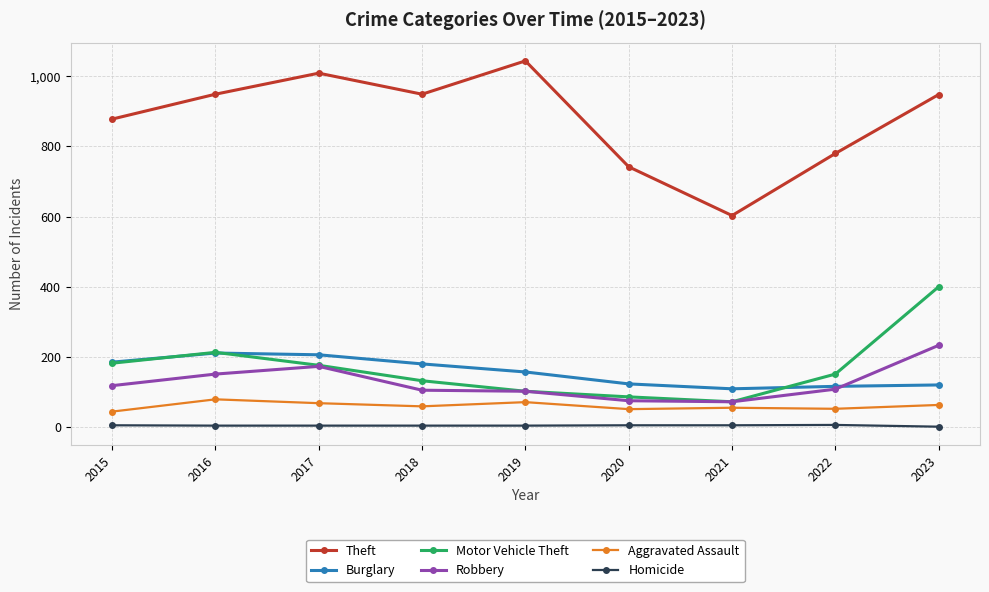

How many values in the Burglary series are below 157?

4